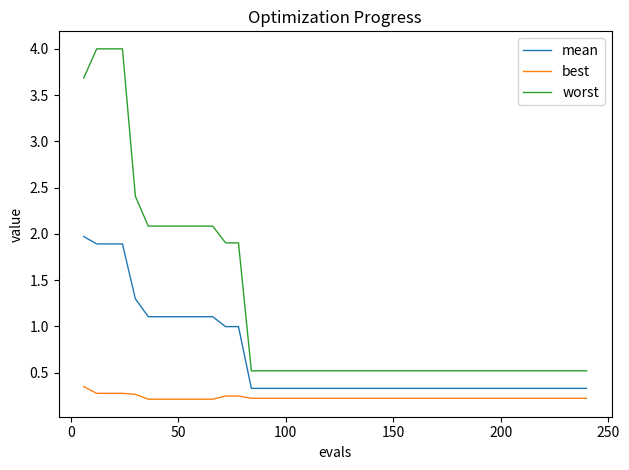

What is the average value of the mean series?

0.7